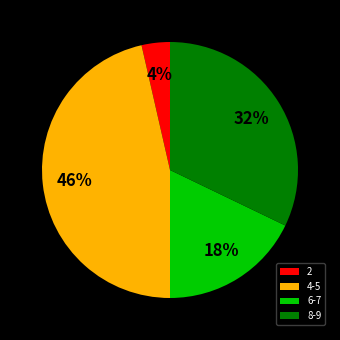

To the nearest percent, what is the average slice percentage?

25%